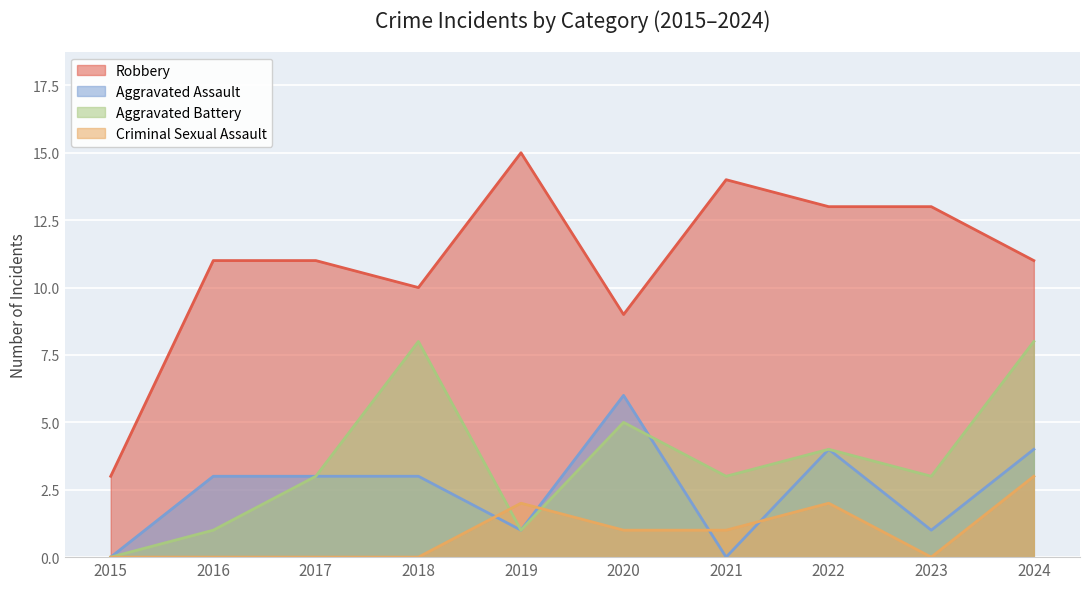

What is the difference between the maximum and second lowest values in the Aggravated Assault series?

6